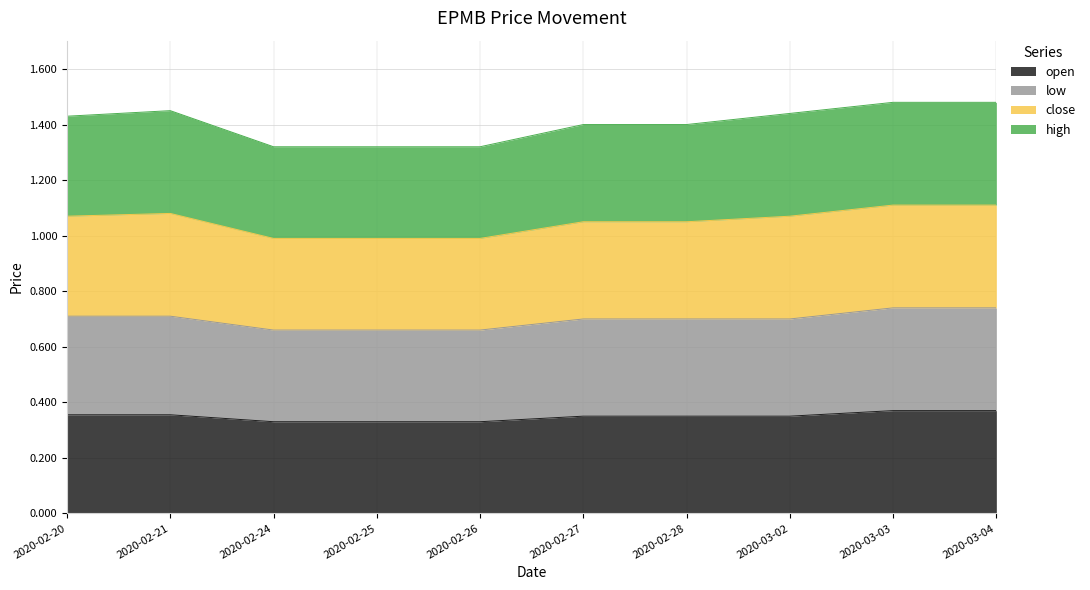

Which category has the highest value across all series?

2020-03-03